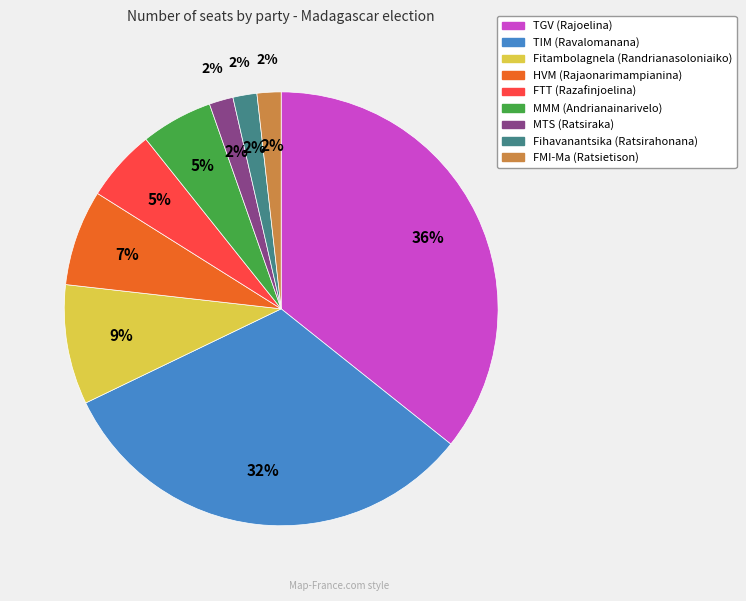

To the nearest percent, what percentage of the pie is MTS (Ratsiraka)?

2%